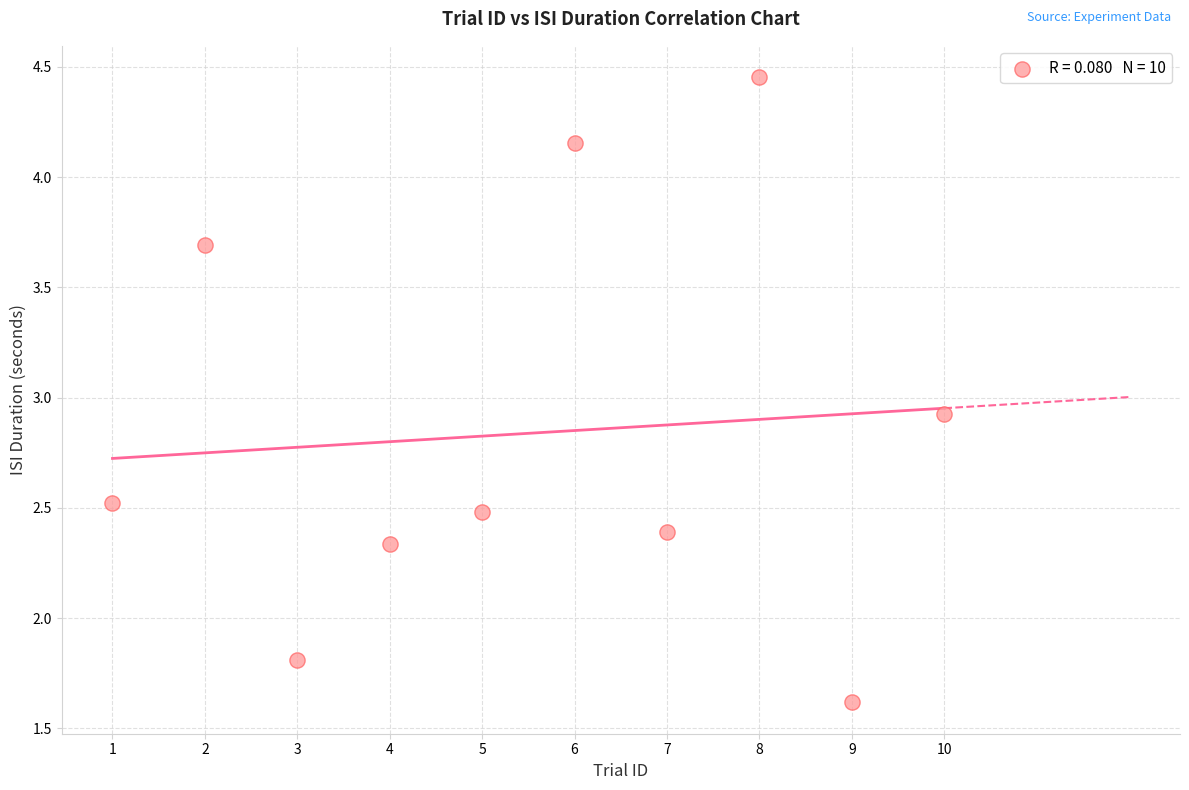

What is the average X value?

5.5